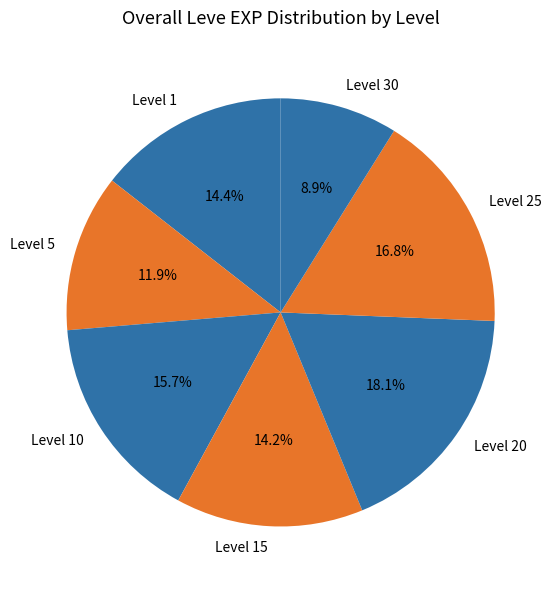

To the nearest percent, what is the difference between the largest and smallest slice percentages?

9%